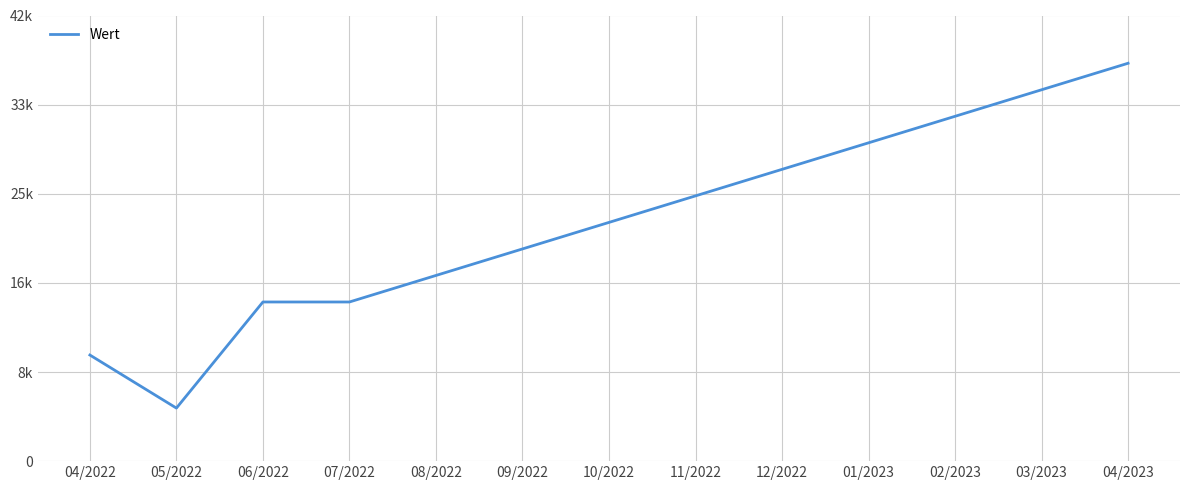

What is the value of the 3rd point from the left?

15000